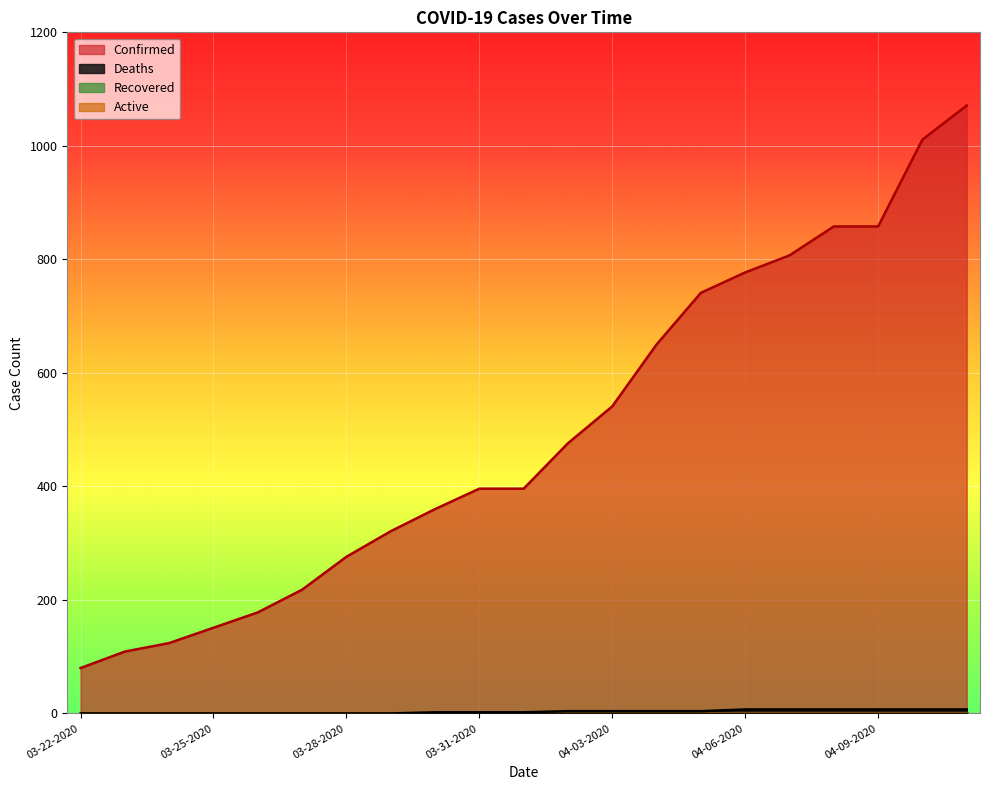

At which label does Confirmed first exceed 396?

04-02-2020